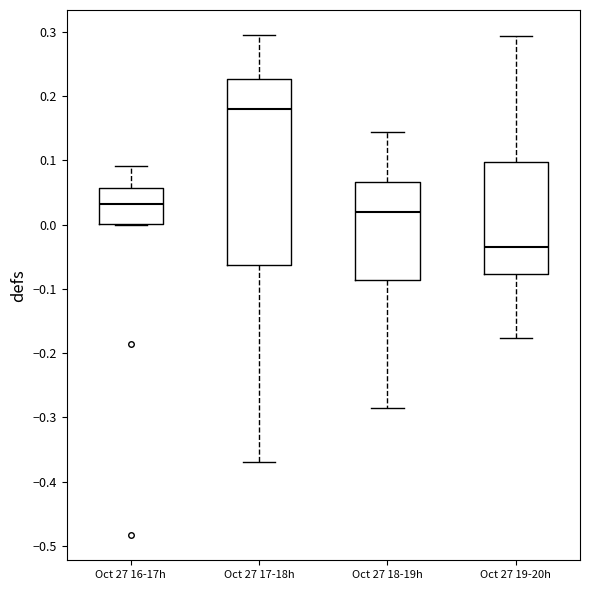

Which box is the tallest, from its lower edge to its upper edge?

Oct 27 17-18h